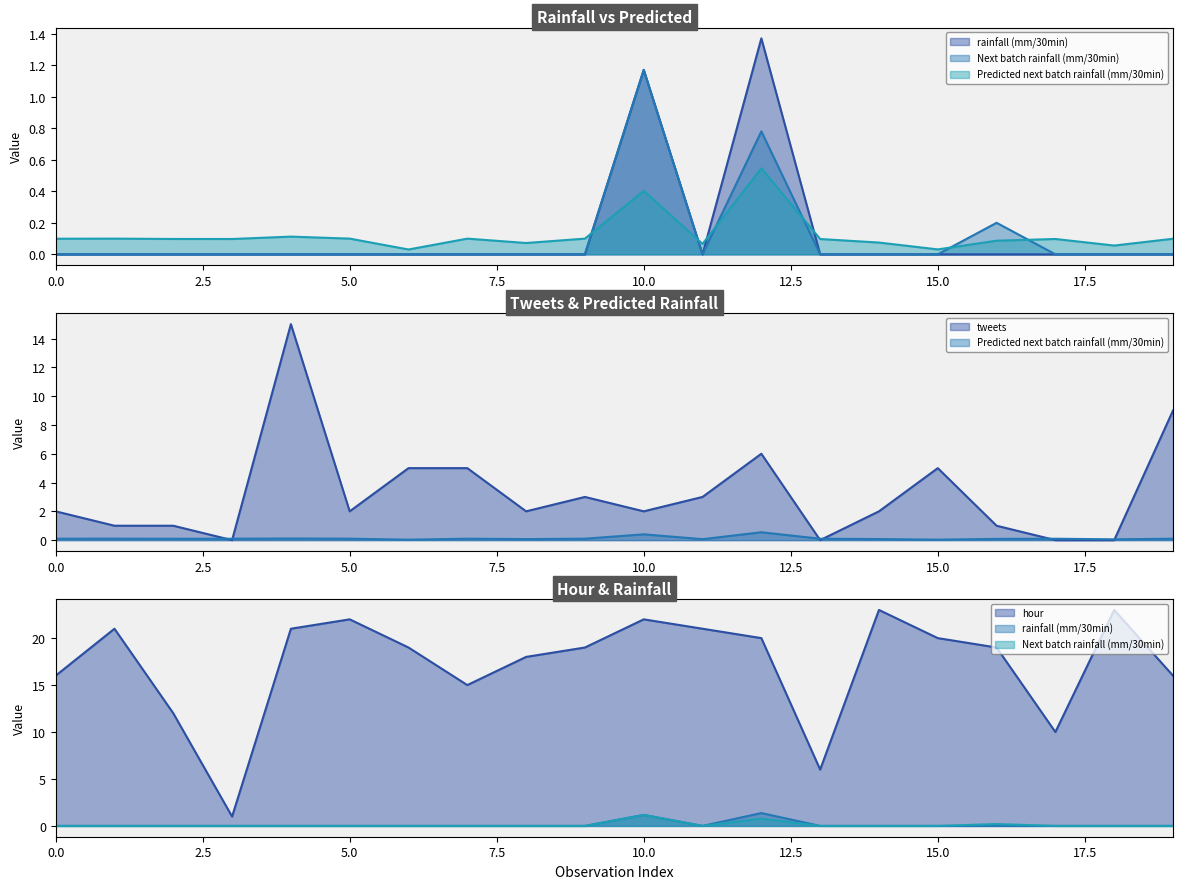

At which label is Predicted next batch rainfall (mm/30min) closest to 0?

row_6